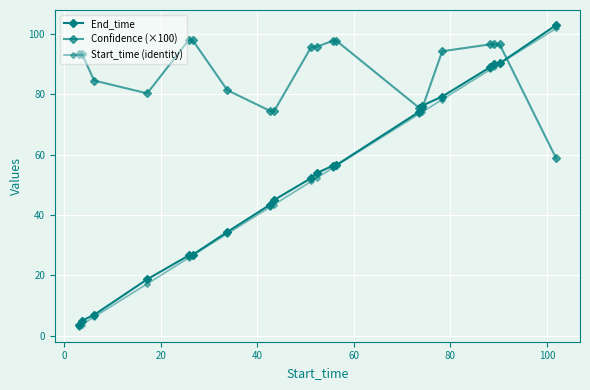

What is the difference between the second highest and minimum values in the Confidence (×100) series?

39.2